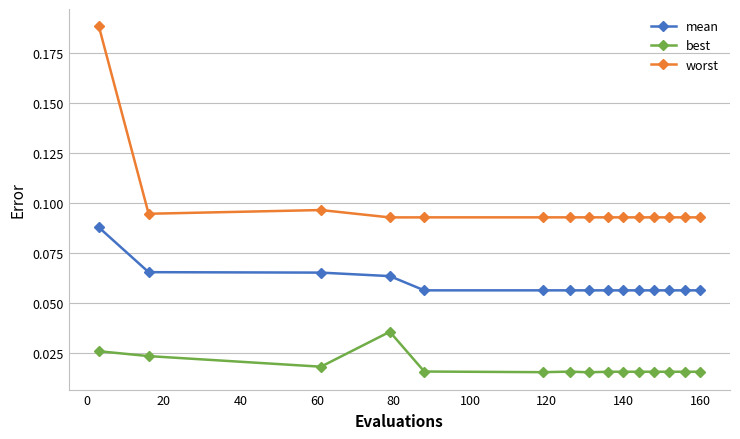

Which series has the largest range (max minus min)?

worst